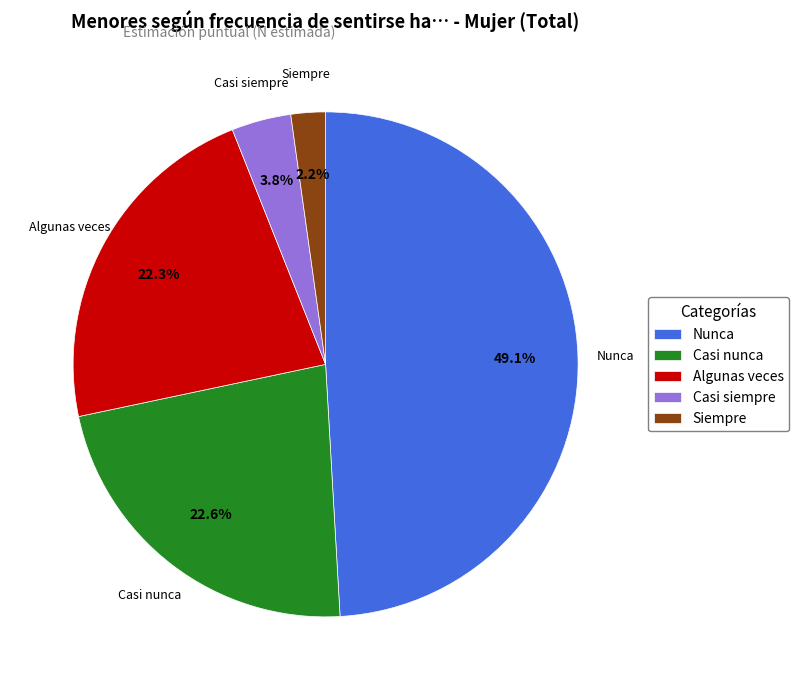

Which has a higher value, Siempre or Algunas veces?

Algunas veces